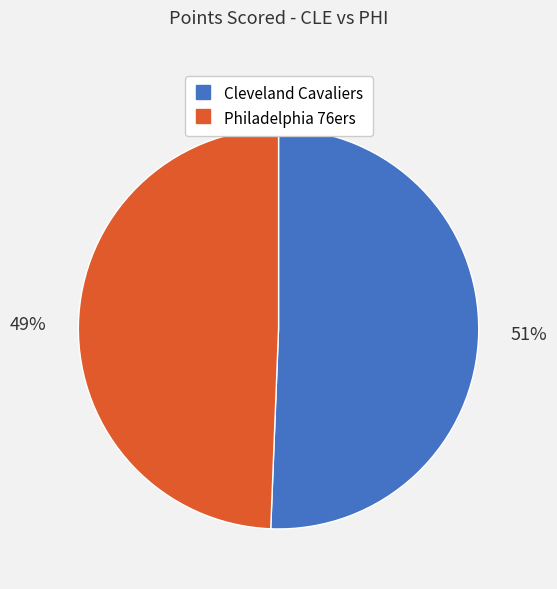

To the nearest percent, what is the combined percentage of Philadelphia 76ers and Cleveland Cavaliers?

100%